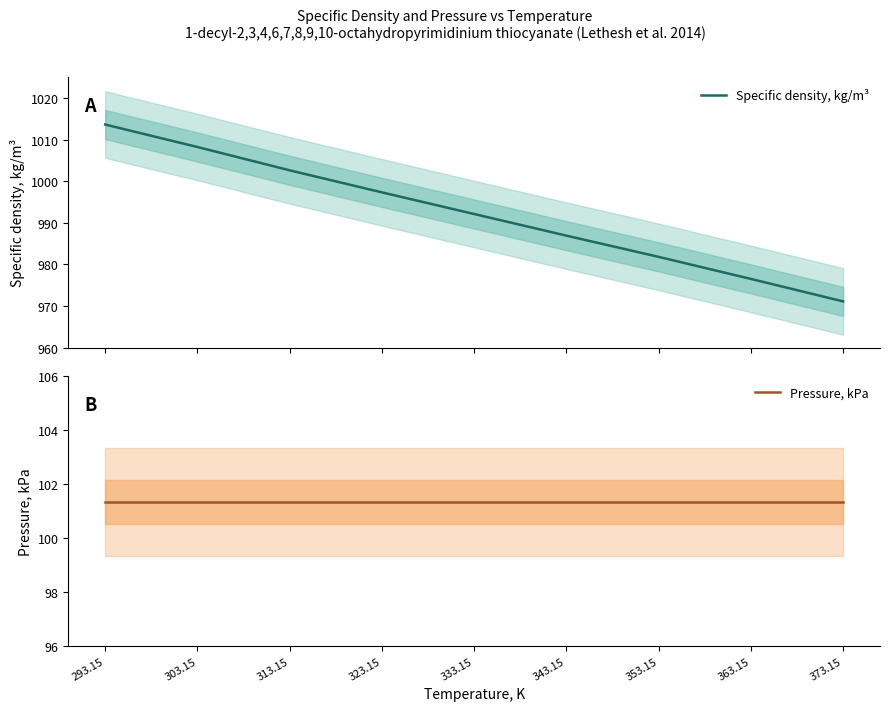

What is the difference between the highest and lowest values at 333.15?

890.8